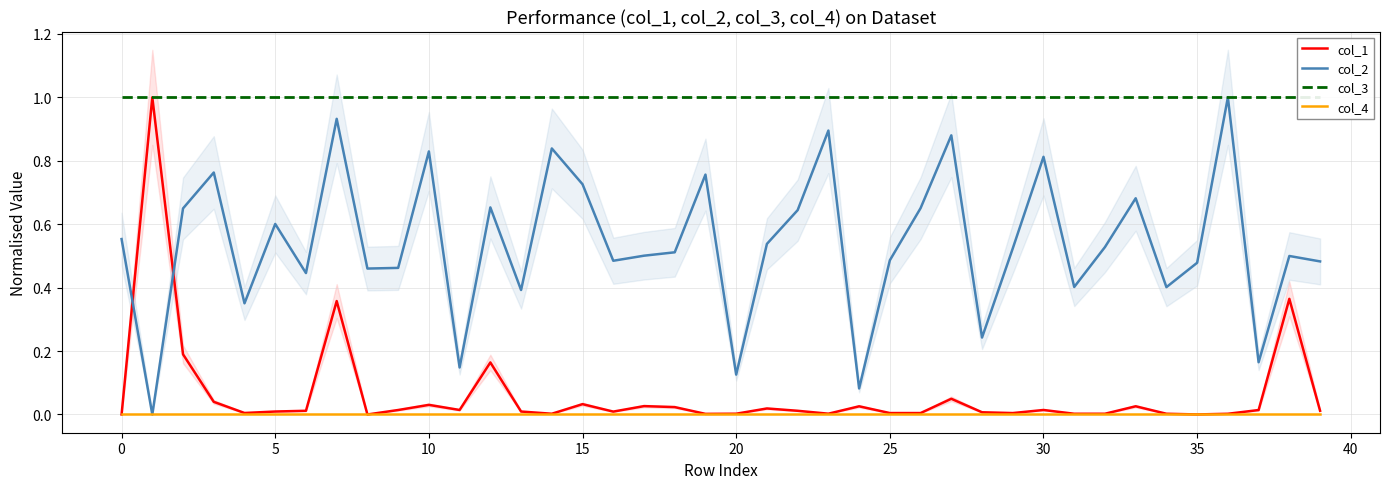

What is the label of the 26th point from the left?

25